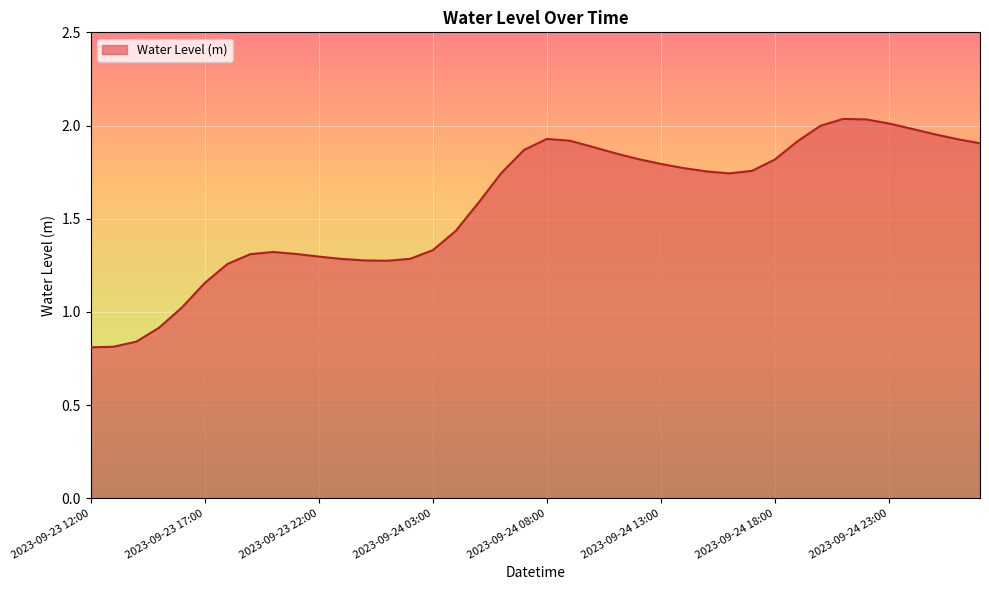

Does the chart have visible grid lines?

Yes